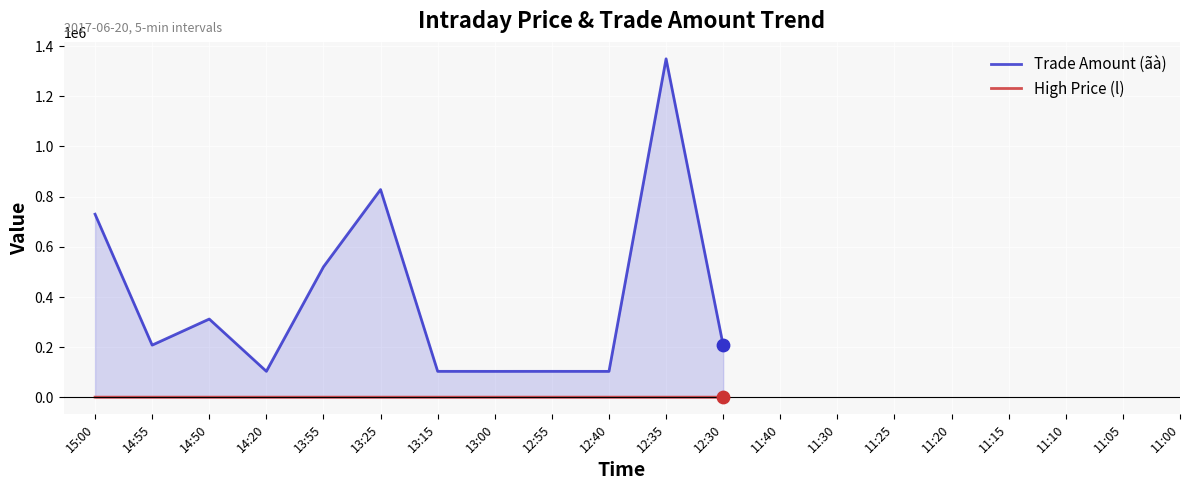

Is the value of High Price (l) at 13:55 greater than the value of Trade Amount (ãà) at 14:20?

No